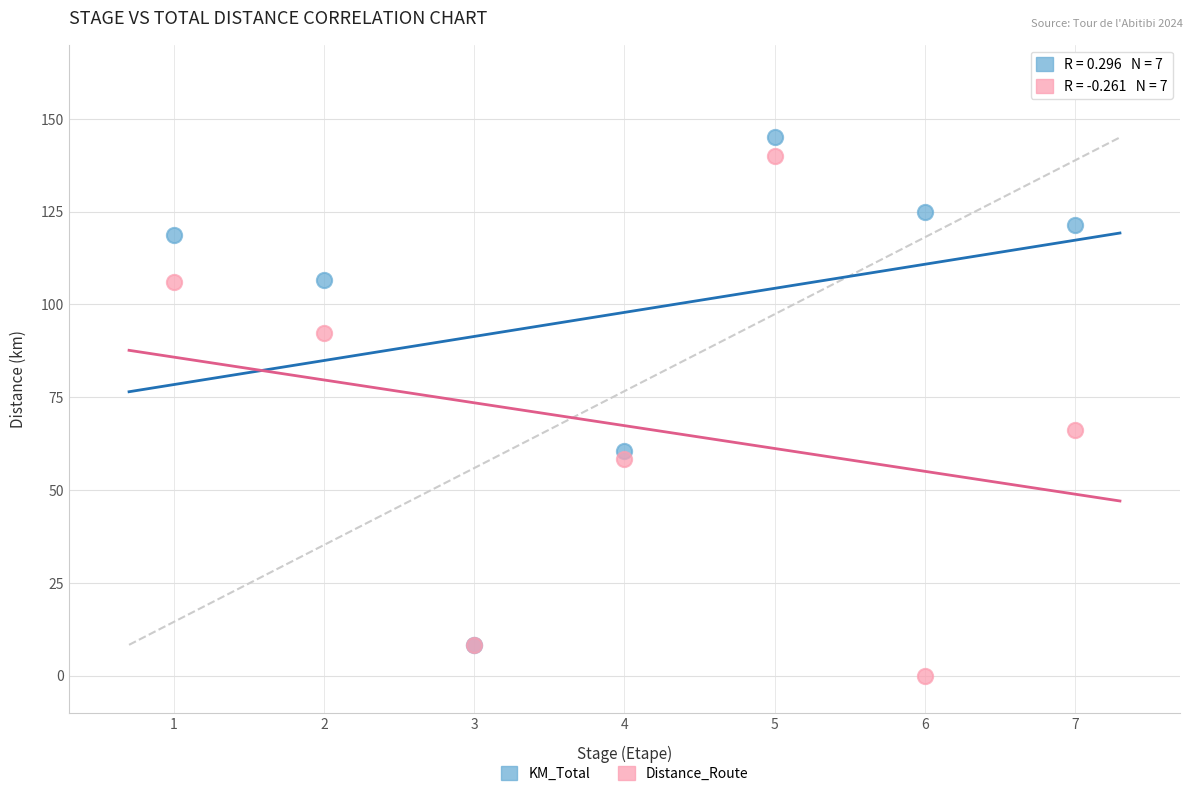

Which series reaches the maximum Y coordinate?

KM_Total